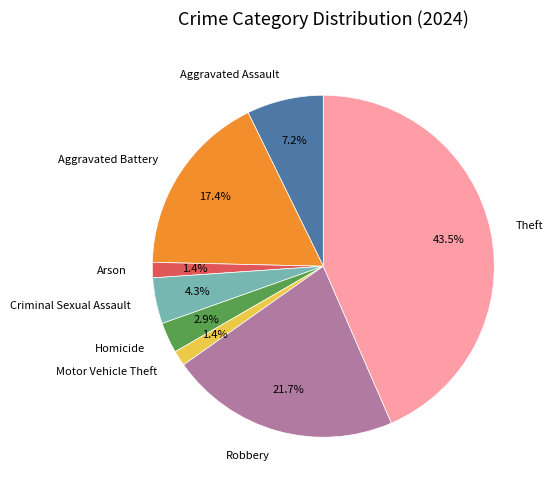

Is Robbery the majority of the pie?

No